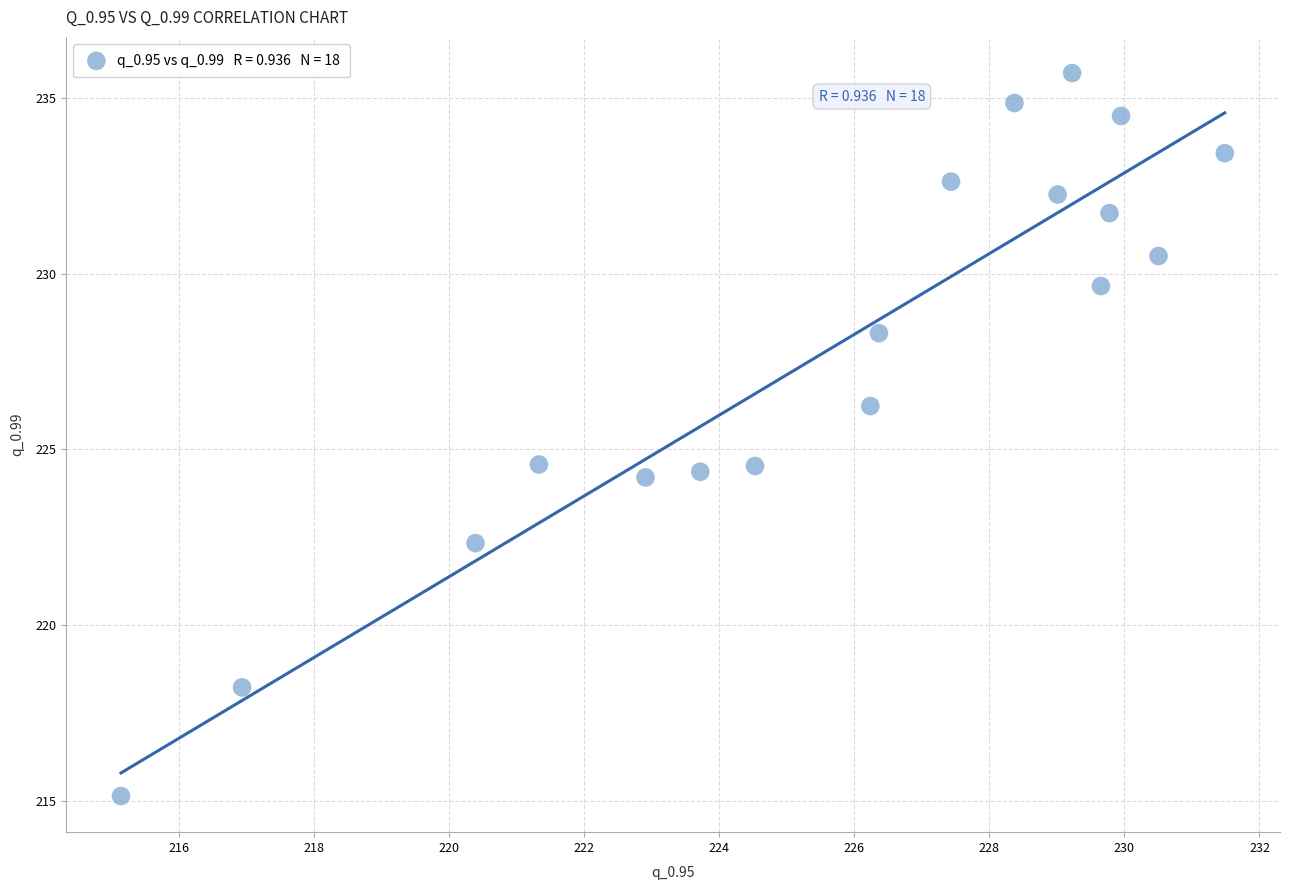

What is the range of X values (max minus min)?

16.3